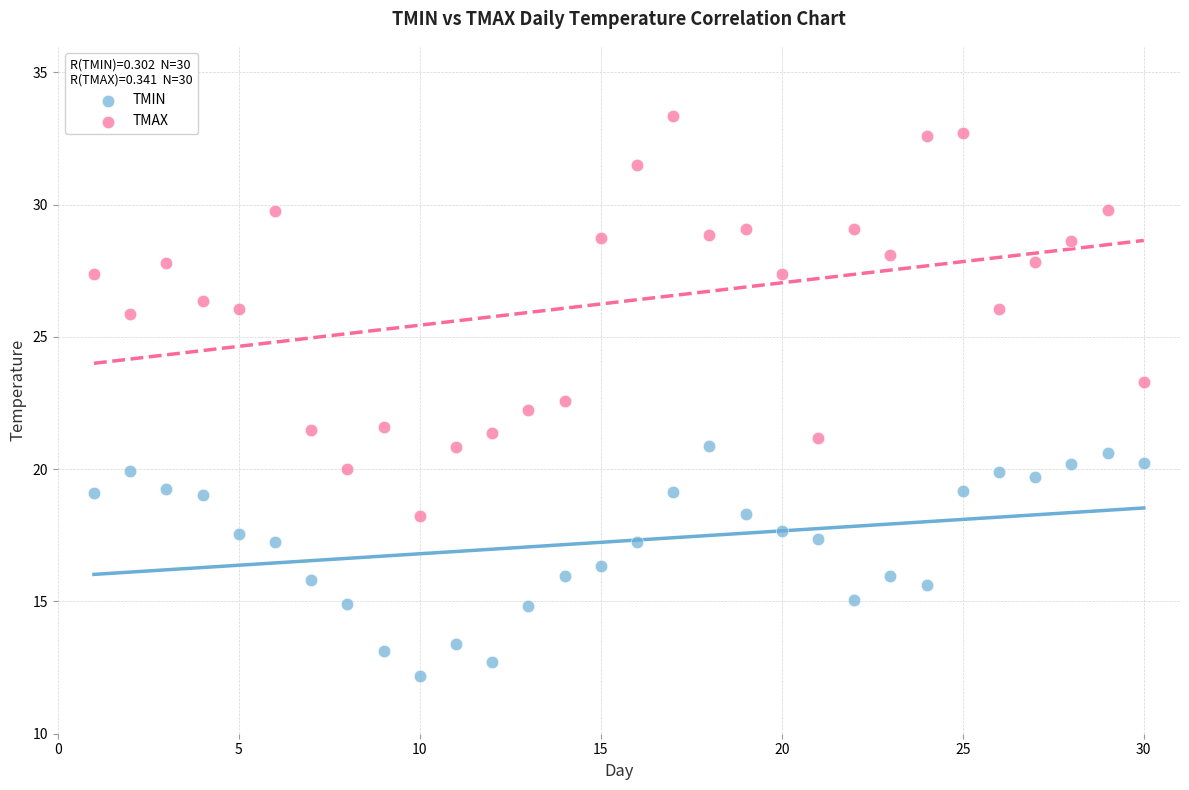

Which series reaches the maximum Y coordinate?

TMAX